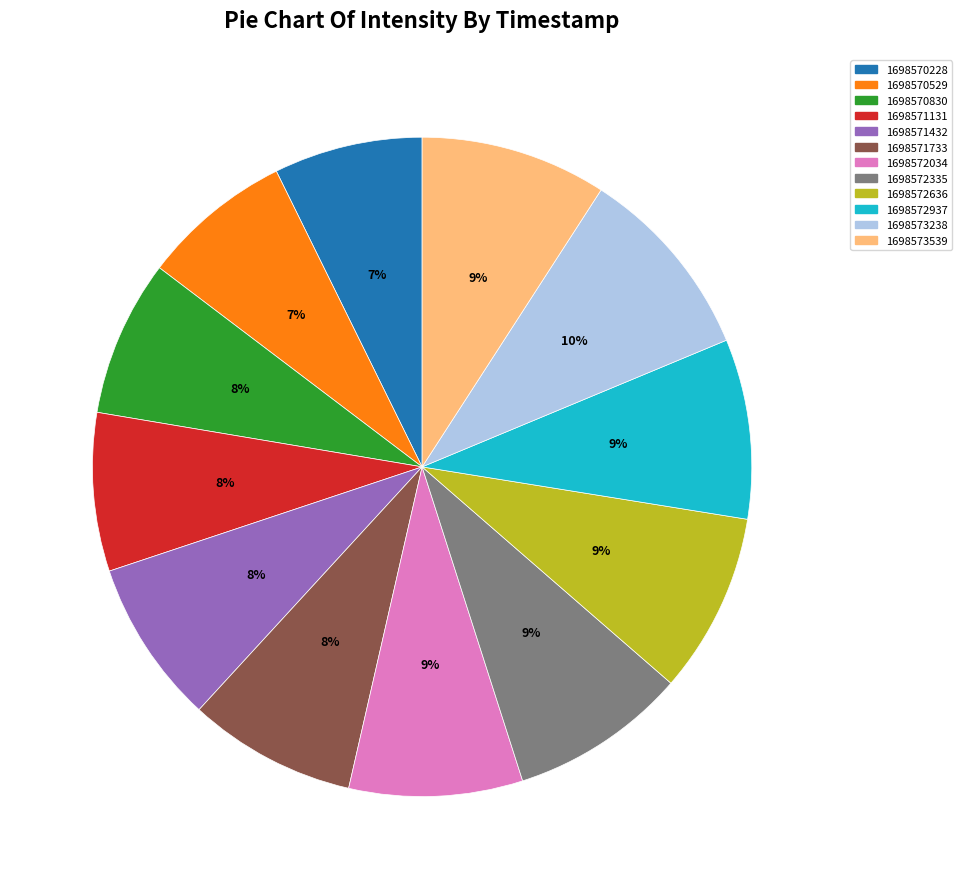

Combined, do 1698571432 and 1698572335 account for over 50%?

No